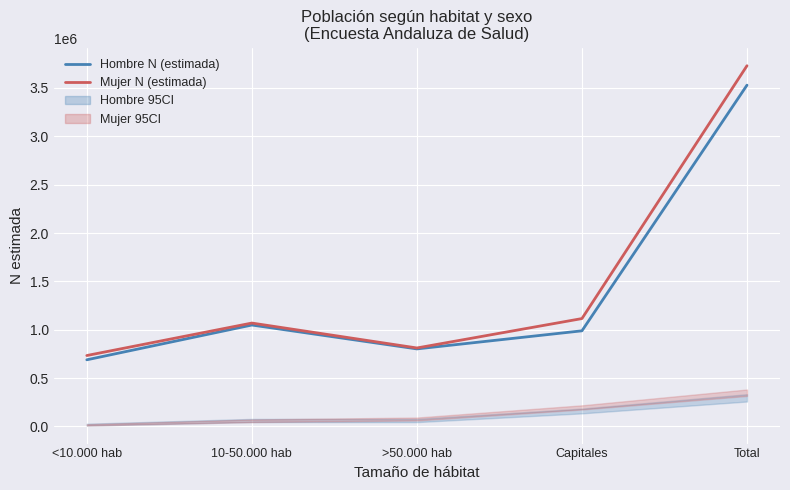

Reading right to left, transcribe all the data shown in this chart.

Hombre N (estimada): Total=3528957	Capitales=988944	>50.000 hab=801895	10-50.000 hab=1048917	<10.000 hab=689200
Mujer N (estimada): Total=3729849	Capitales=1115582	>50.000 hab=811588	10-50.000 hab=1069200	<10.000 hab=733480